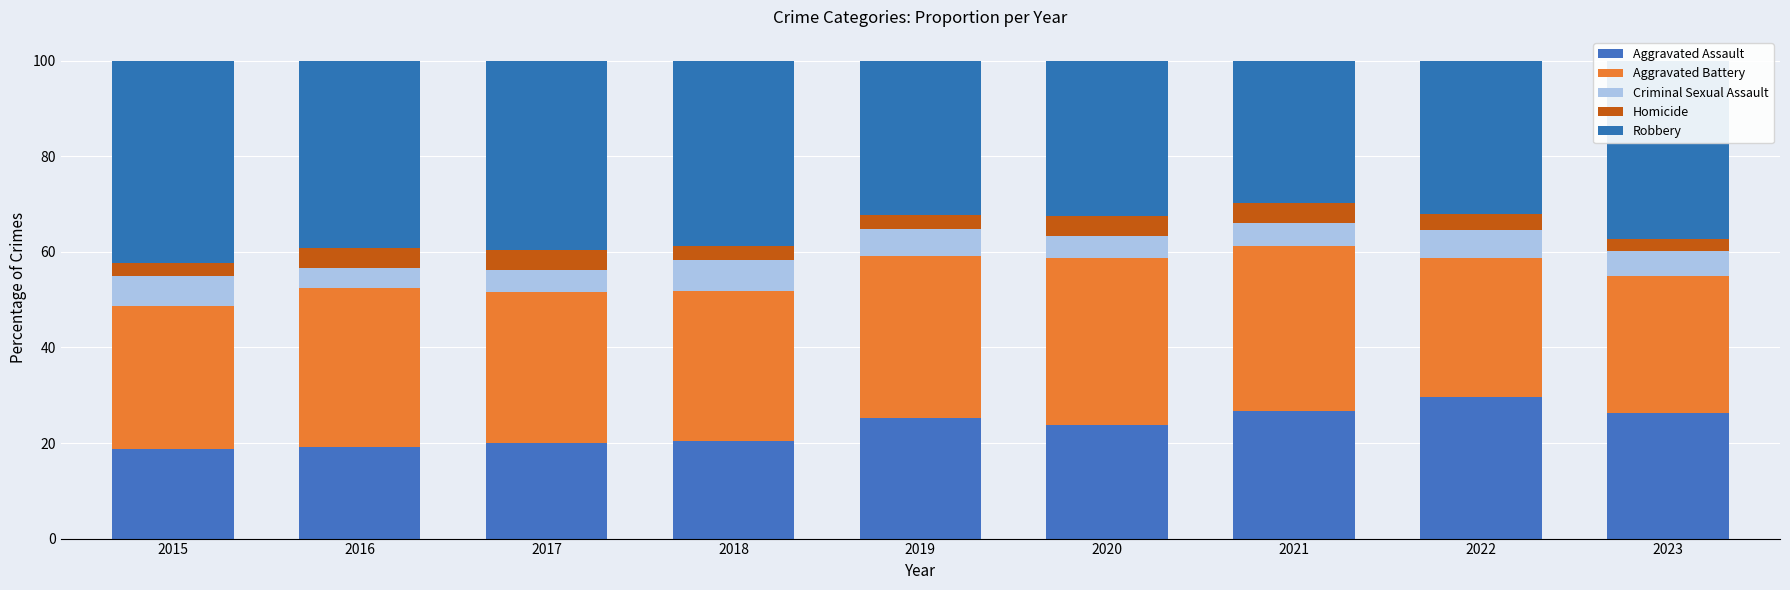

The Aggravated Battery series shows 50.3 at 2016. True or false?

False